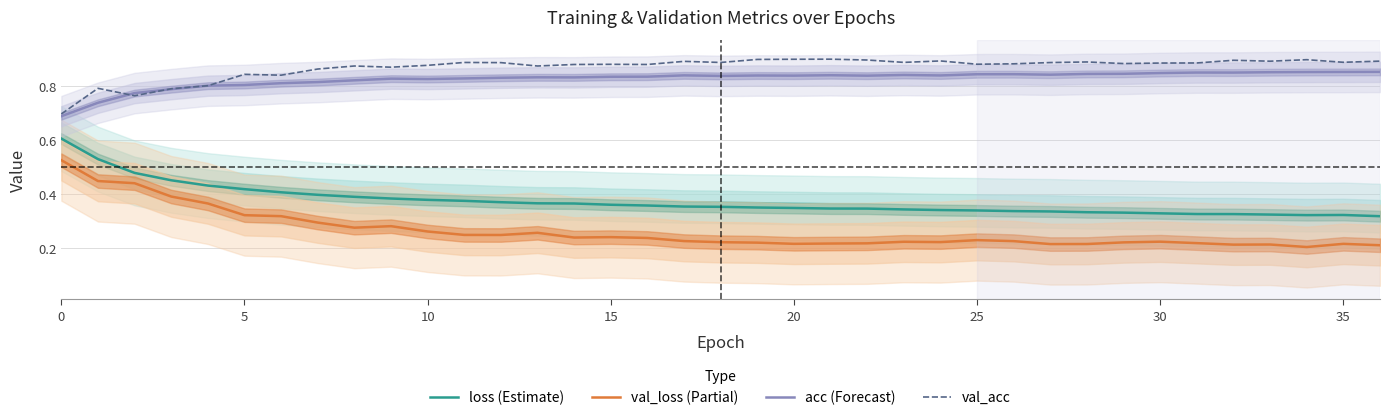

The value of val_acc at 36 is 0.3. True or false?

False